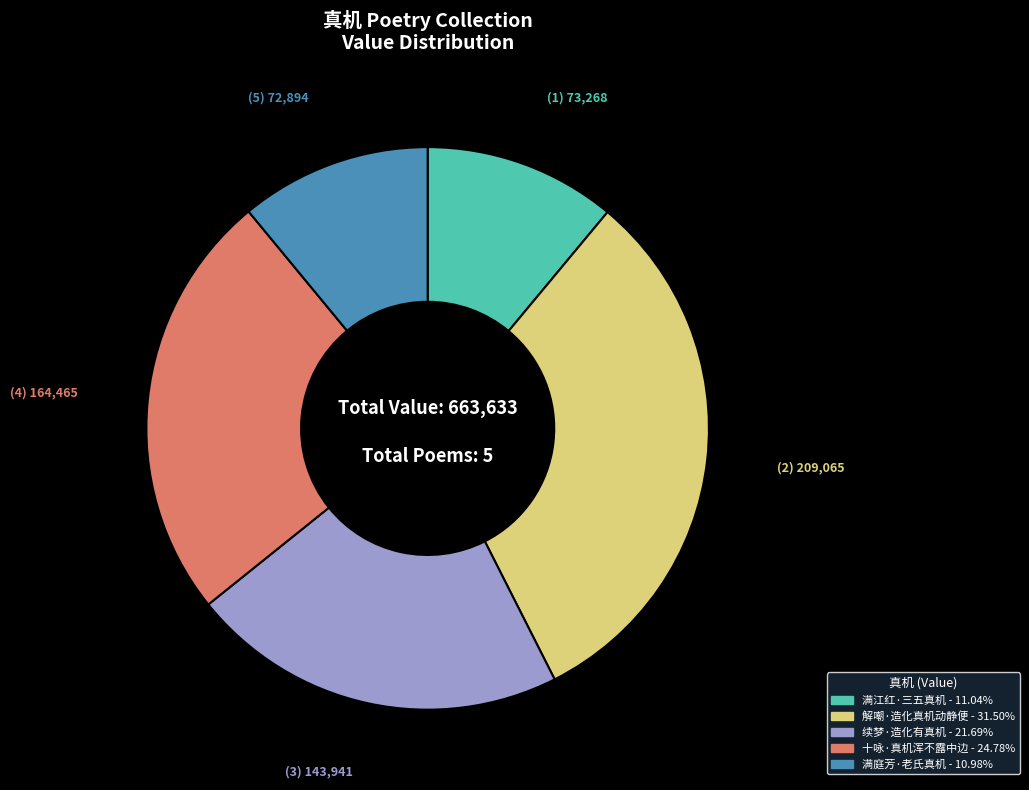

Does 十咏·真机浑不露中边 account for over 50% of the chart?

No